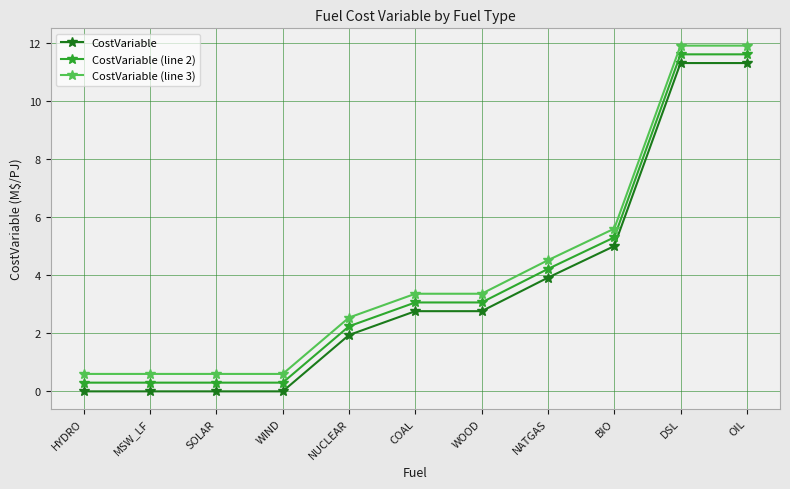

Reading left to right, transcribe all the data shown in this chart.

CostVariable: 0.0	0.0	0.0	0.0	1.9	2.8	2.8	3.9	5.0	11.3	11.3
CostVariable (line 2): 0.3	0.3	0.3	0.3	2.2	3.1	3.1	4.2	5.3	11.6	11.6
CostVariable (line 3): 0.6	0.6	0.6	0.6	2.5	3.4	3.4	4.5	5.6	11.9	11.9